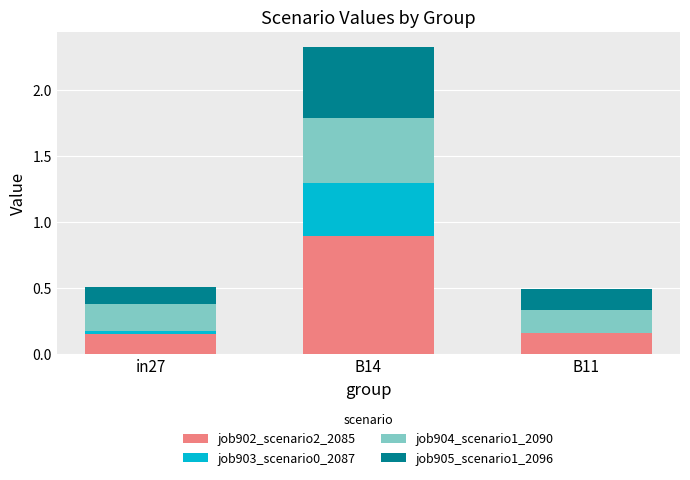

The value of job902_scenario2_2085 at in27 is 0.2. True or false?

True